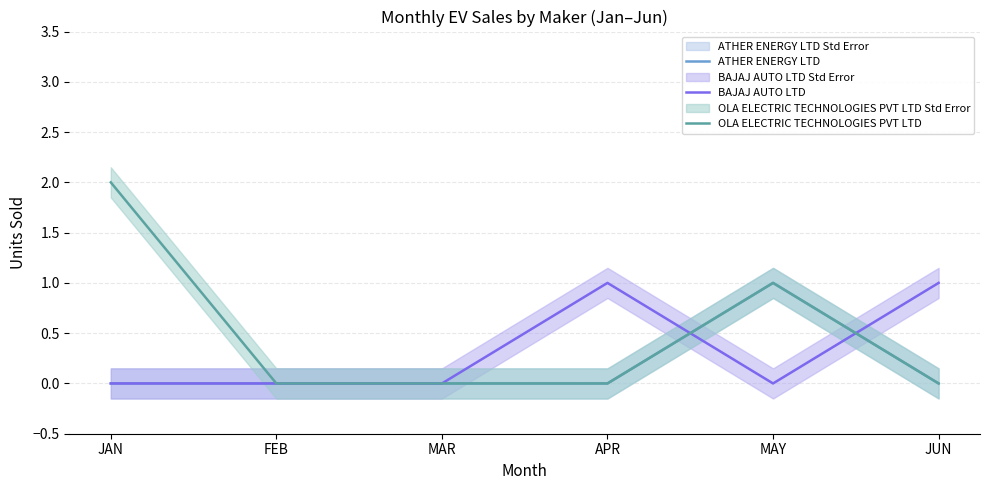

The value of ATHER ENERGY LTD at FEB is 0. True or false?

True